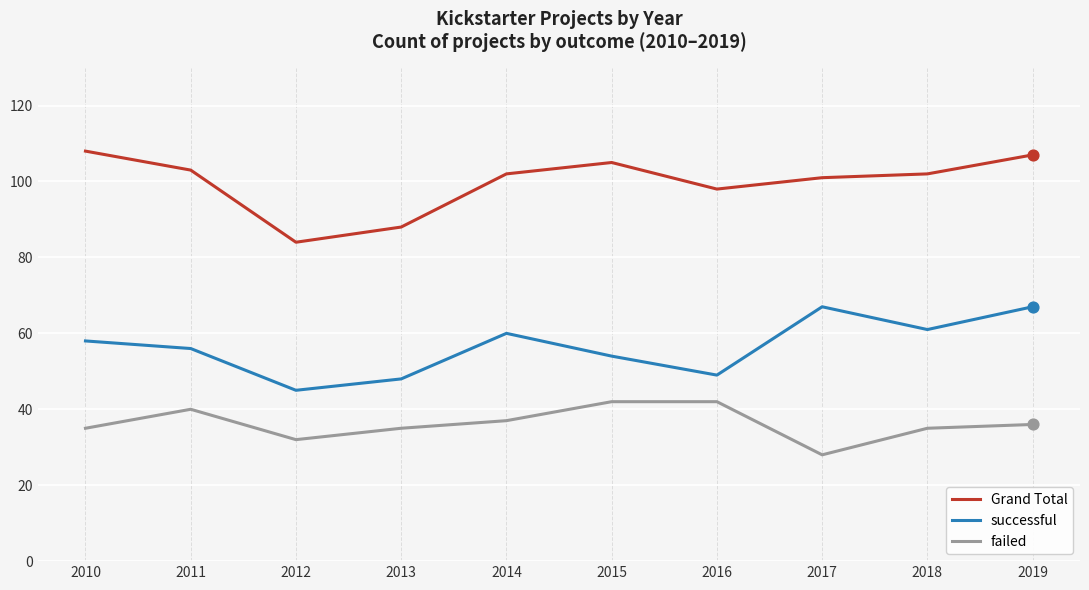

At which category is the sum across all series the highest?

2019